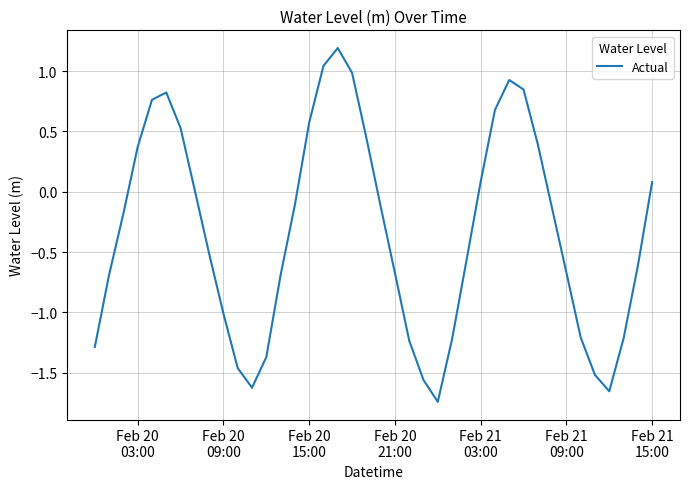

What is the maximum value shown in the chart?

1.2